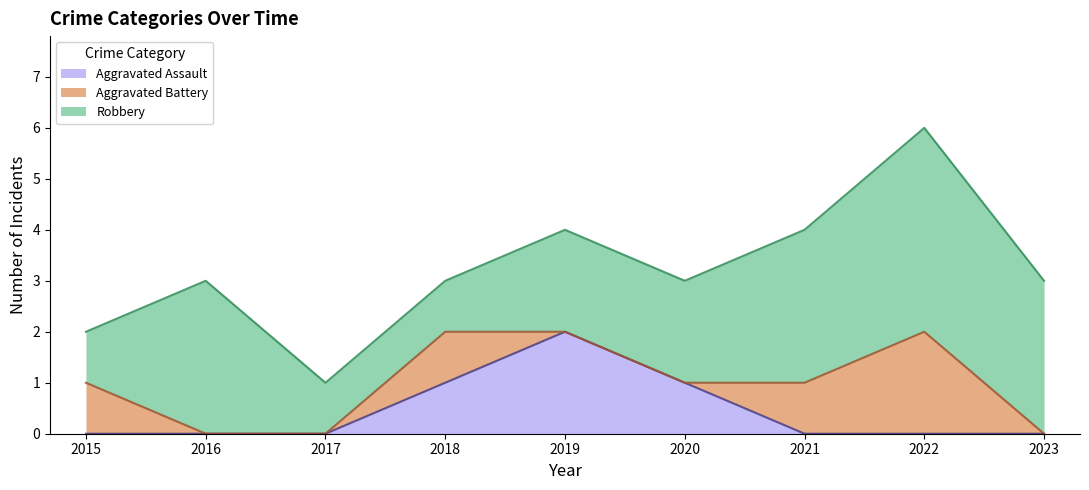

What are all the series names shown in the legend?

Aggravated Assault, Aggravated Battery, Robbery